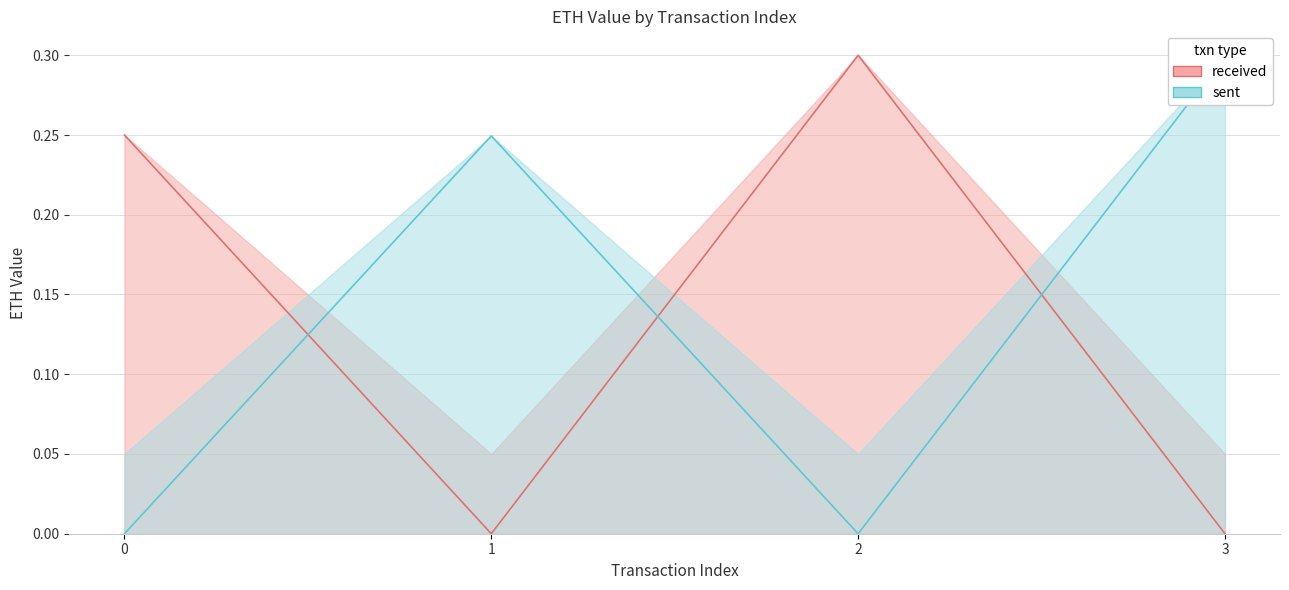

Reading left to right, what are all the values shown in this chart?

received: 0.2	0.0	0.3	0.0
sent: 0.0	0.2	0.0	0.3